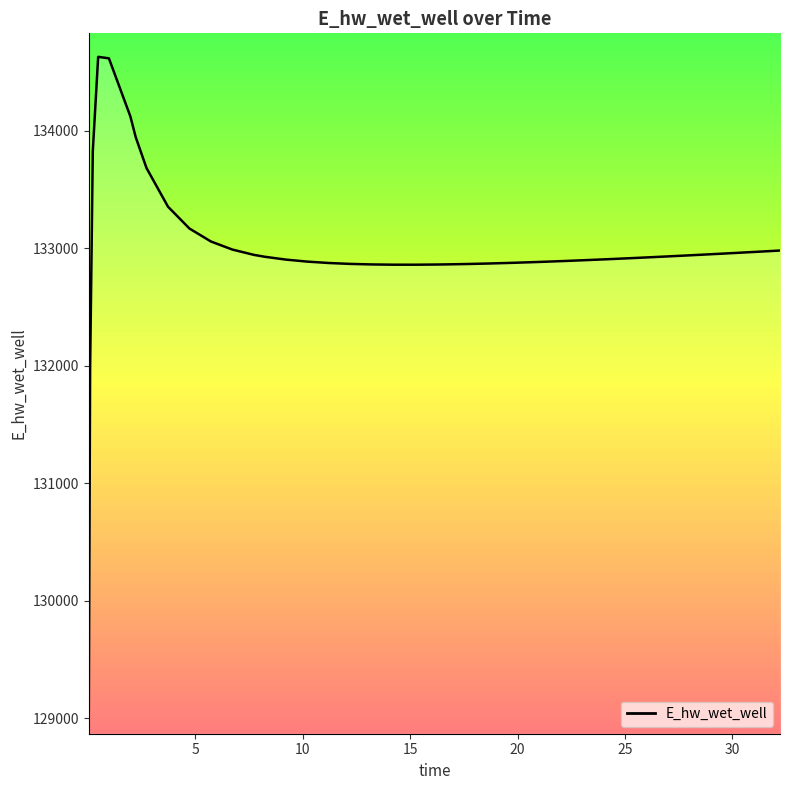

What is the difference between the maximum and minimum values?

5557.6